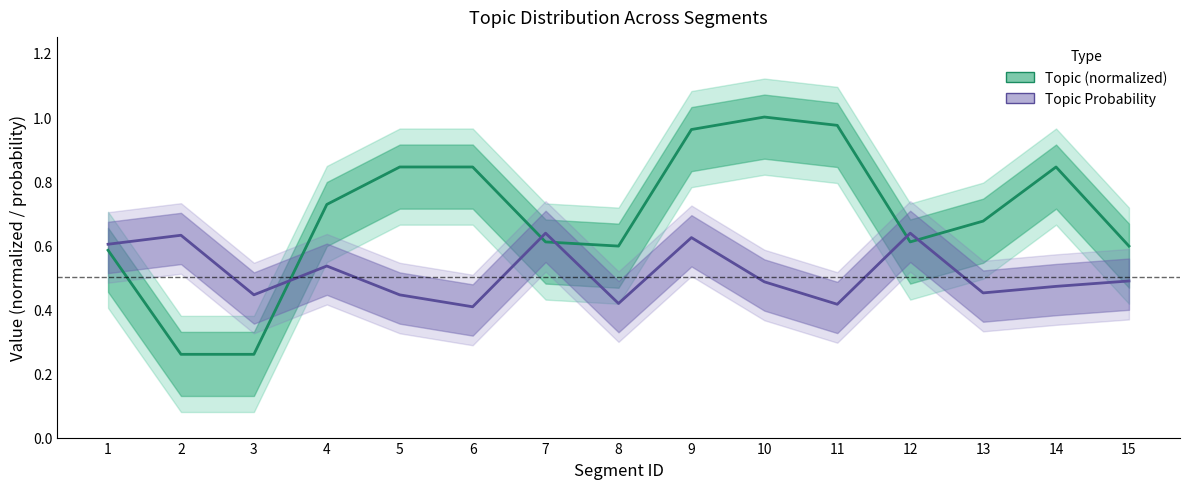

What is the difference between the second highest and minimum values in the Topic (normalized) series?

0.7